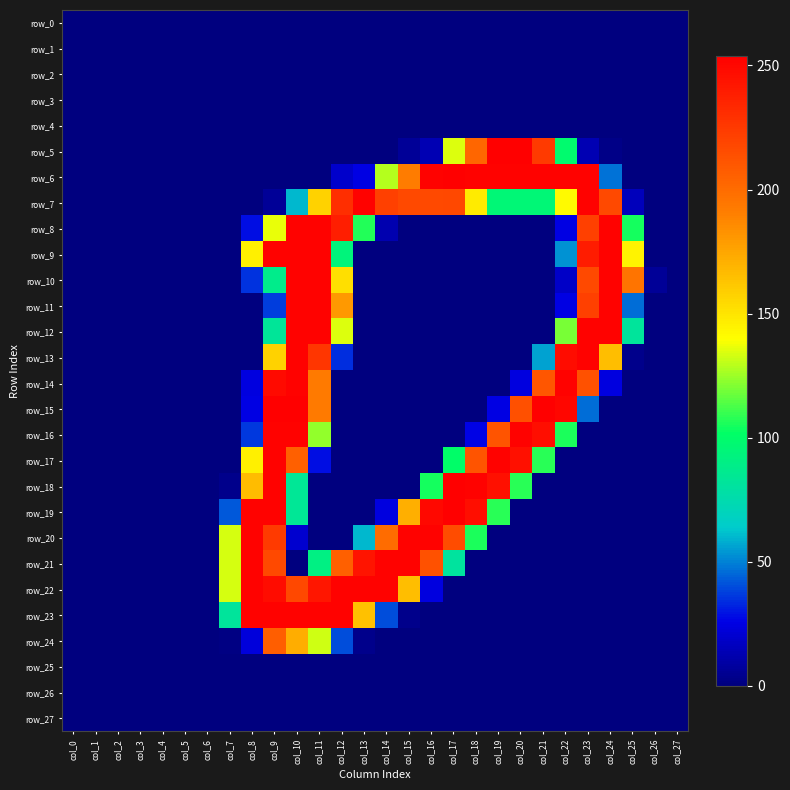

At which label does row_10 reach its peak?

col_10